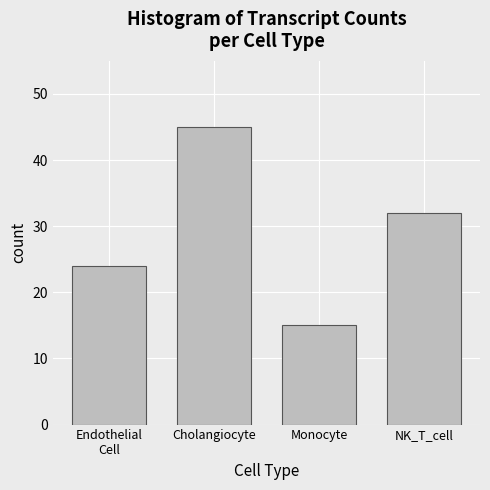

Reading left to right, list all the values displayed in this chart.

24	45	15	32